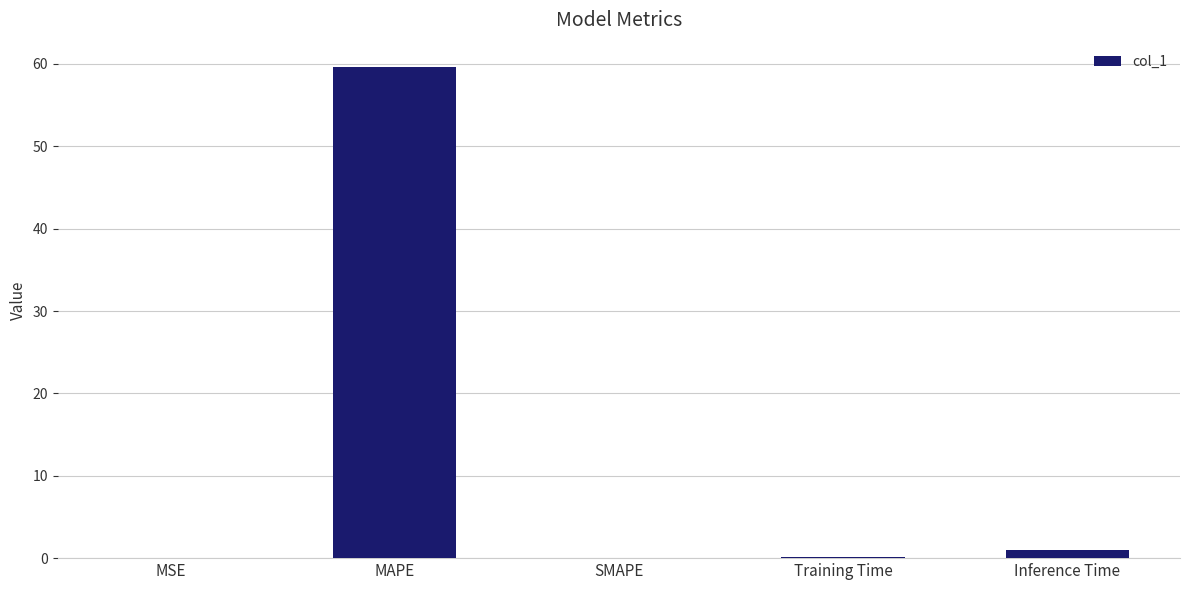

Which label corresponds to the largest value in the chart?

MAPE